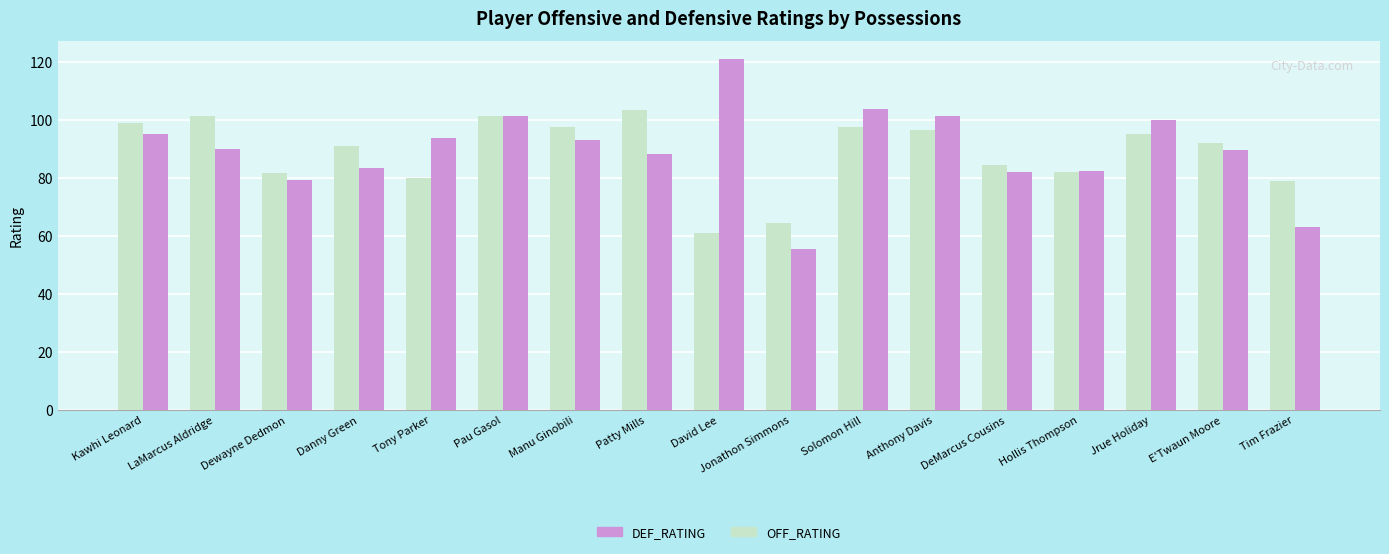

What is the difference between the OFF_RATING values at Tim Frazier and DeMarcus Cousins?

5.4